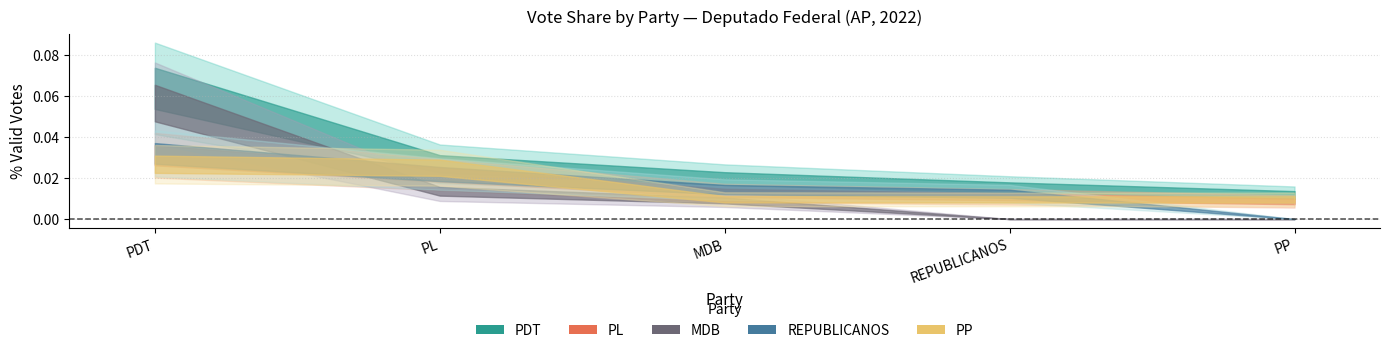

What position from the left is PL?

2